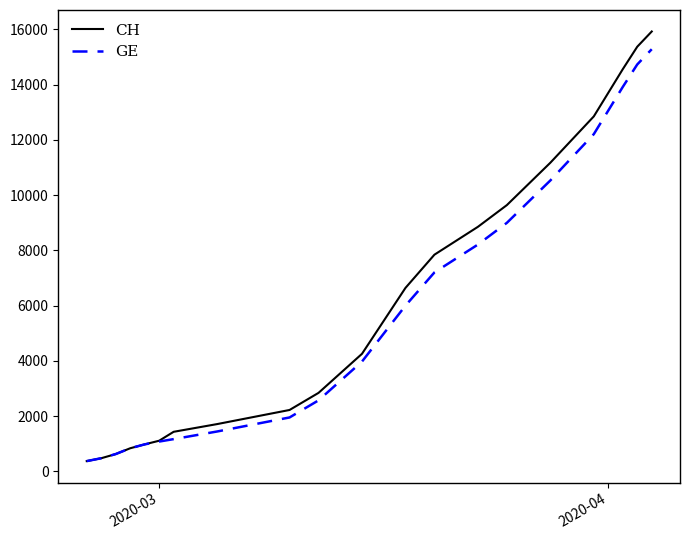

How many distinct data groups are displayed?

2